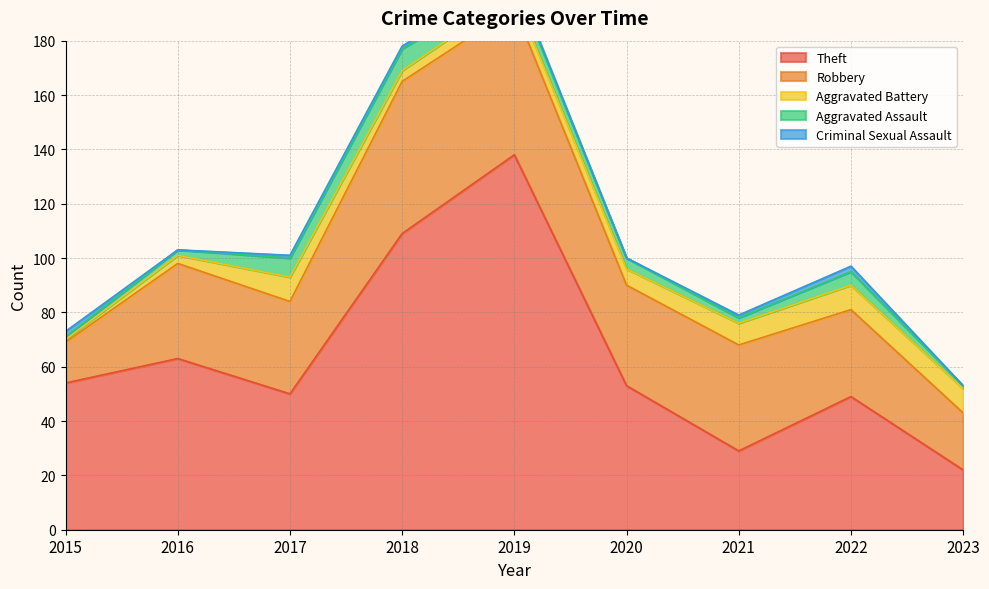

List the series in order of their peak value, highest first.

Theft, Robbery, Aggravated Battery, Aggravated Assault, Criminal Sexual Assault